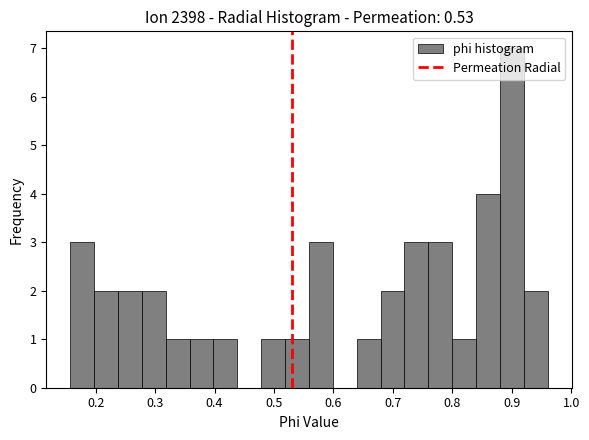

Reading left to right, transcribe this chart: for each bar, give the range it covers on the x-axis and its height. Neither the bar edges nor the heights are printed on the chart, so give them approximately, as read against the axes.

0.16 to 0.20: 3
0.20 to 0.24: 2
0.24 to 0.28: 2
0.28 to 0.32: 2
0.32 to 0.36: 1
0.36 to 0.40: 1
0.40 to 0.44: 1
0.44 to 0.48: 0
0.48 to 0.52: 1
0.52 to 0.56: 1
0.56 to 0.60: 3
0.60 to 0.64: 0
0.64 to 0.68: 1
0.68 to 0.72: 2
0.72 to 0.76: 3
0.76 to 0.80: 3
0.80 to 0.84: 1
0.84 to 0.88: 4
0.88 to 0.92: 7
0.92 to 0.96: 2